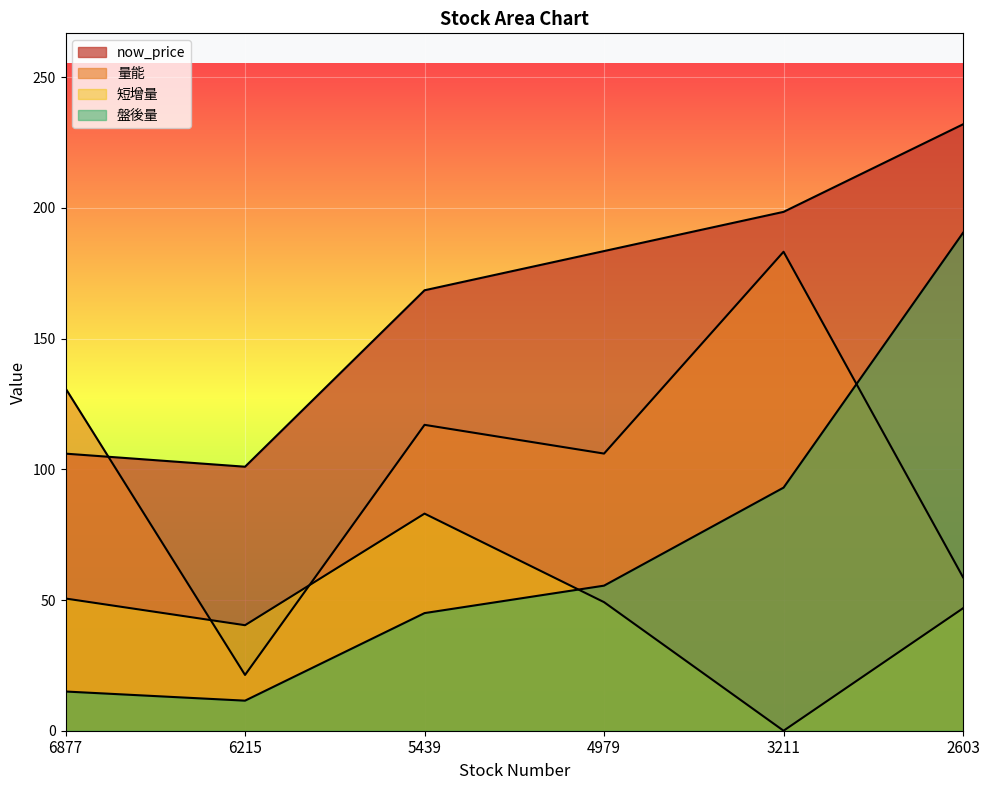

What is the value of the 短增量 point at the 6th from the left?

46.9